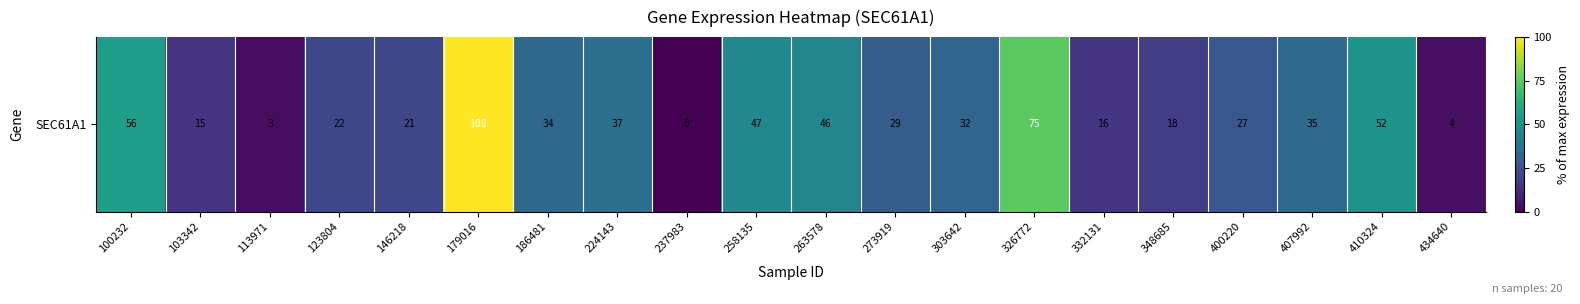

List the labels in order of value, largest first.

179016, 326772, 100232, 410324, 258135, 263578, 224143, 407992, 186481, 303642, 273919, 400220, 123804, 146218, 348685, 332131, 103342, 434640, 113971, 237983